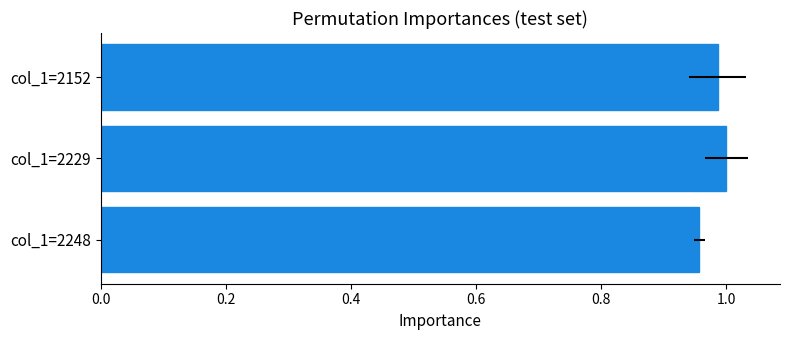

Reading left to right, what are all the values shown in this chart?

1.0	1.0	1.0